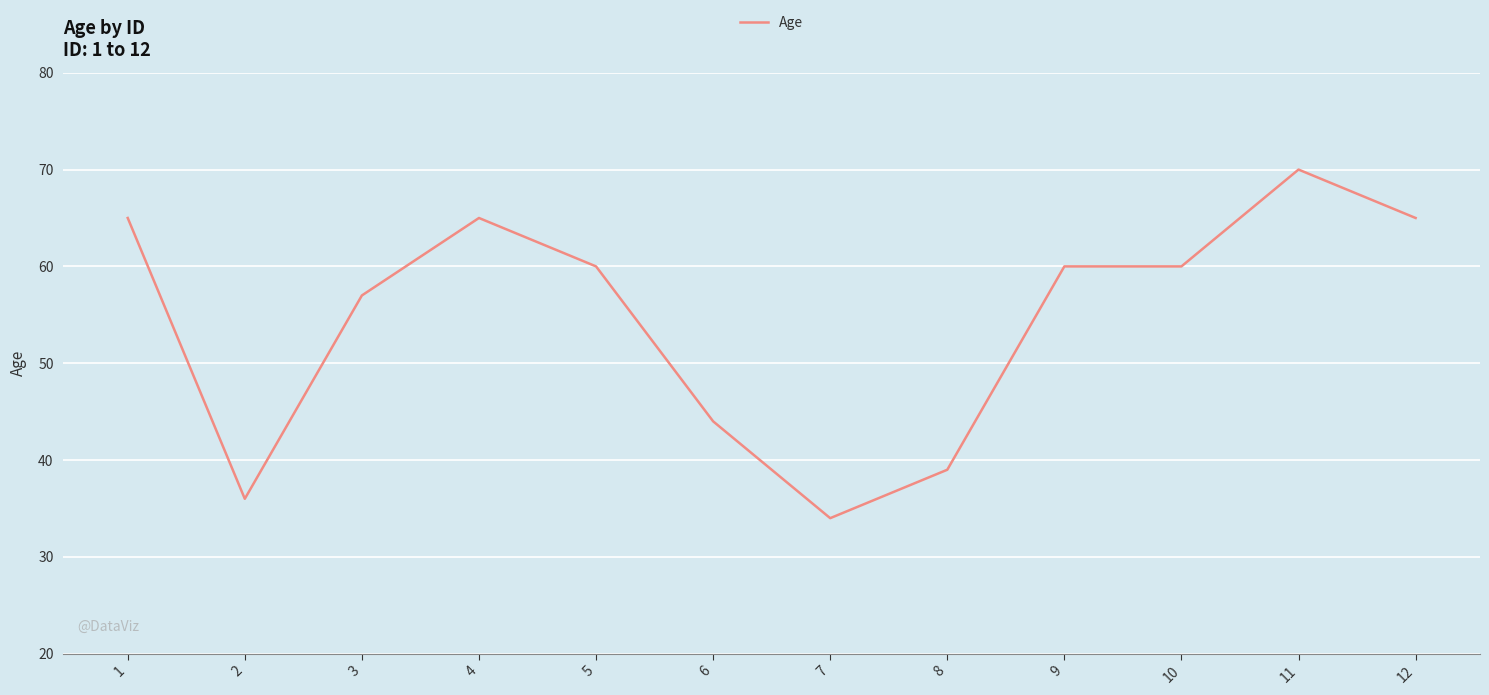

What is the ratio of the value at 6 to the value at 9?

0.7